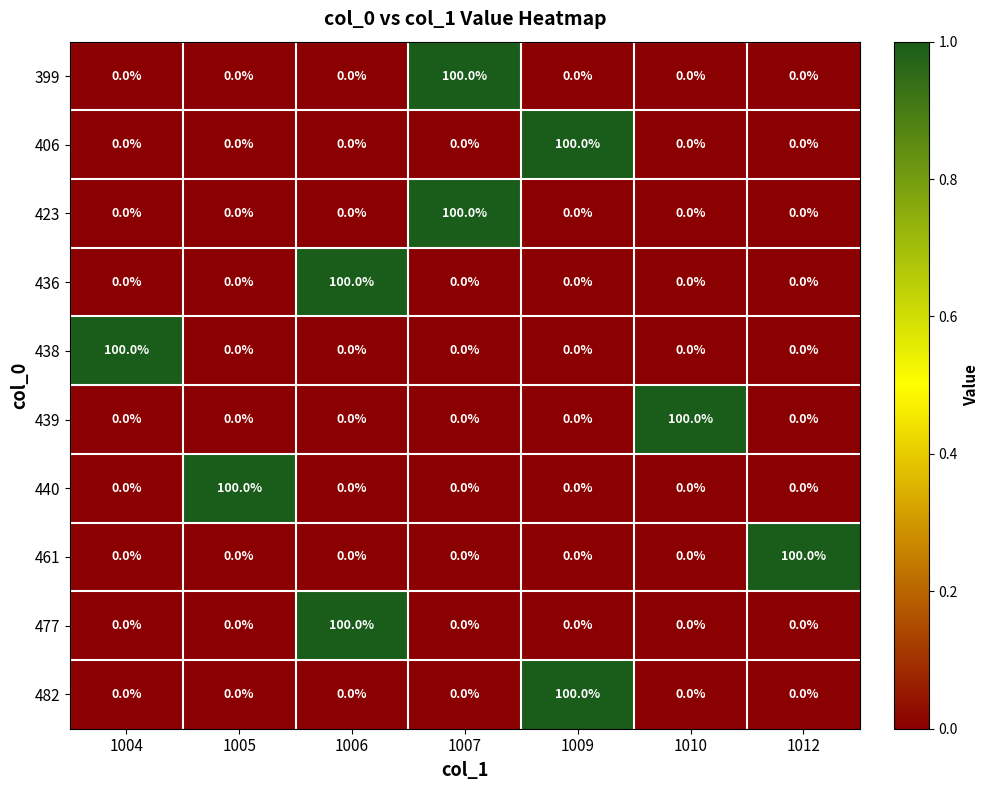

The 438 series shows 100 at 1004. True or false?

True